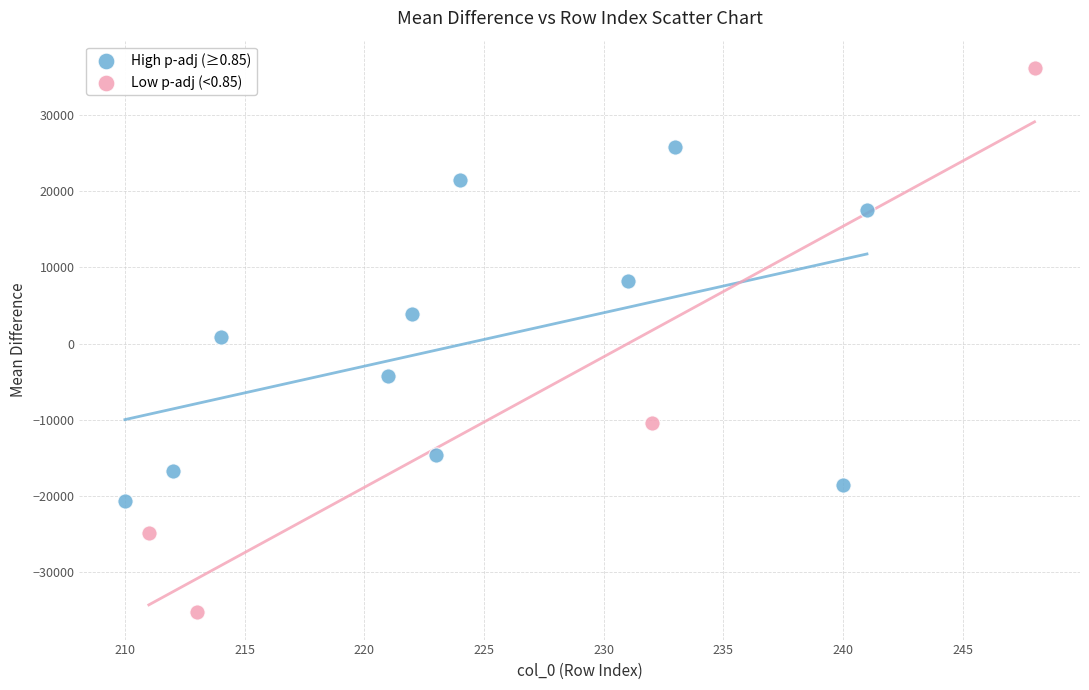

Which series has the largest Y range (max minus min)?

Low p-adj (<0.85)